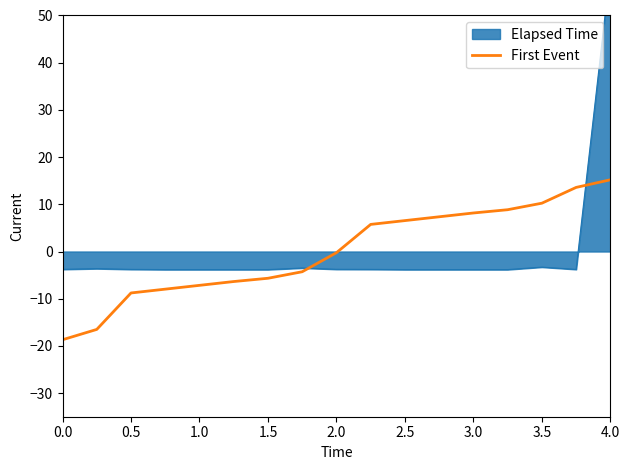

What is the maximum value for First Event?

15.2